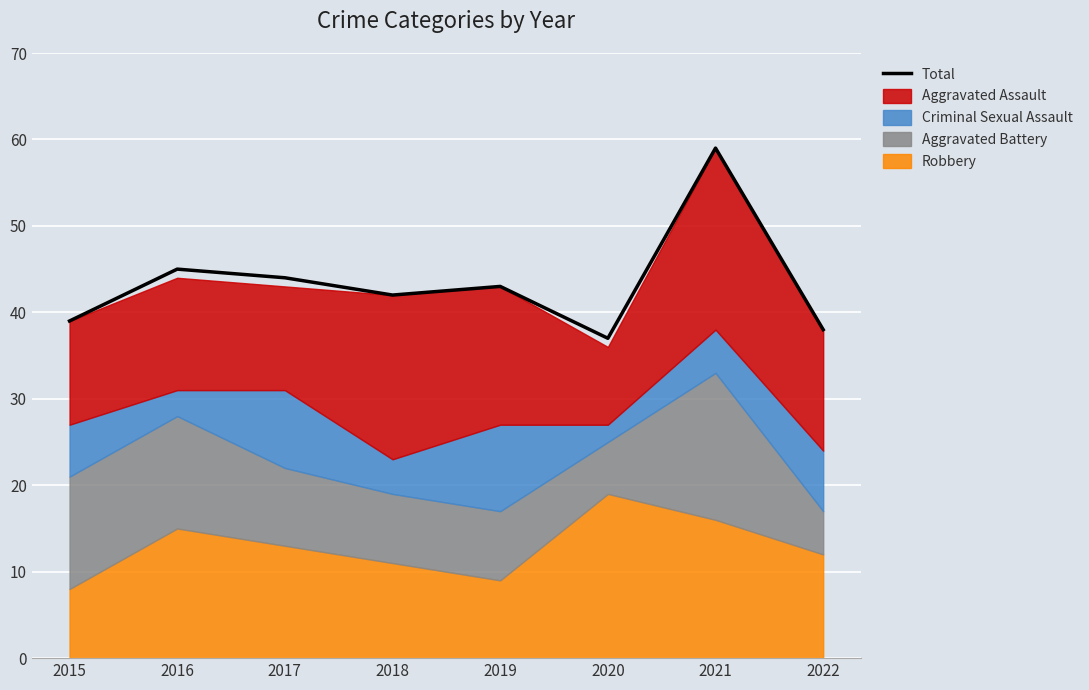

What is the sum of all values?

347